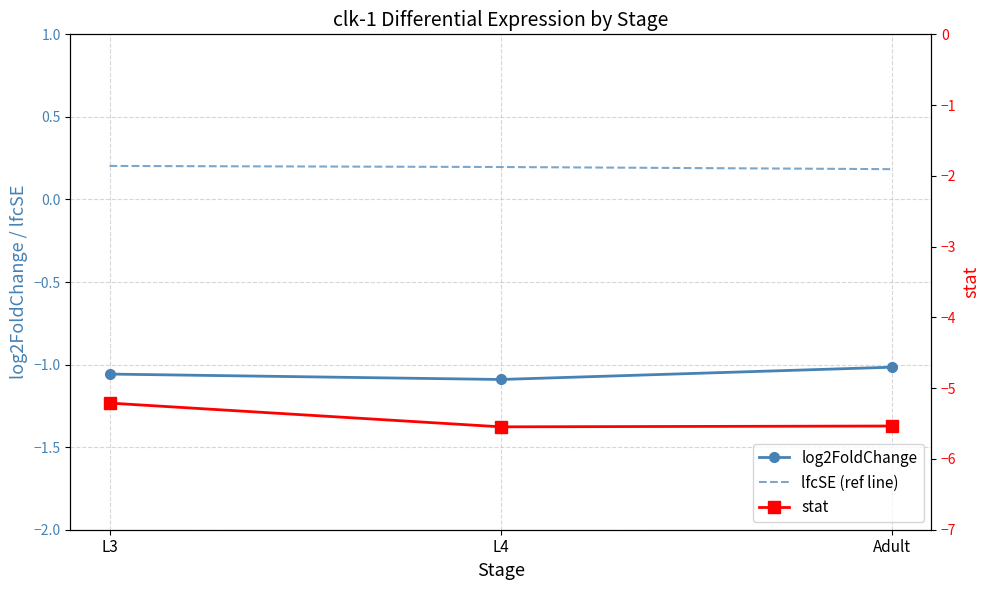

The value of log2FoldChange at L4 is -1.1. True or false?

True